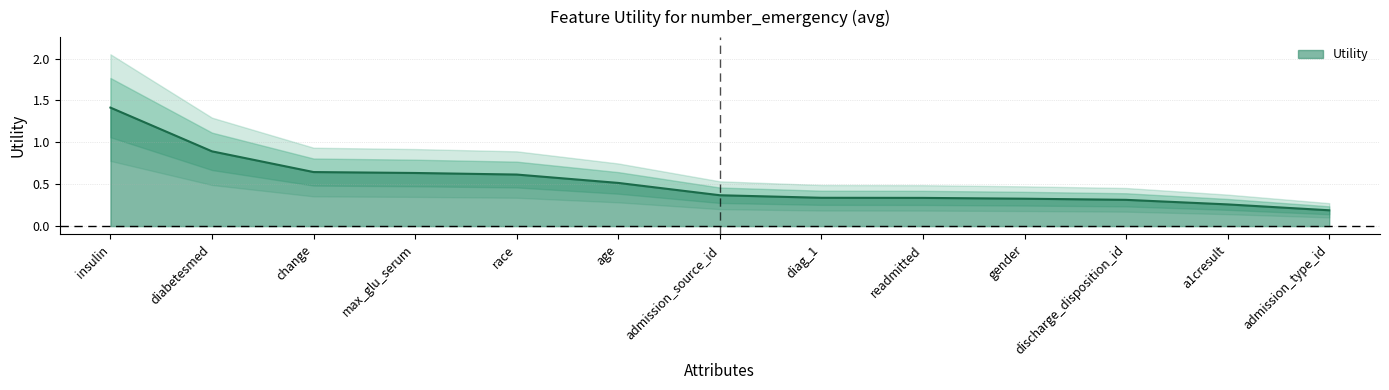

What is the sum of the values at discharge_disposition_id and diag_1?

0.7